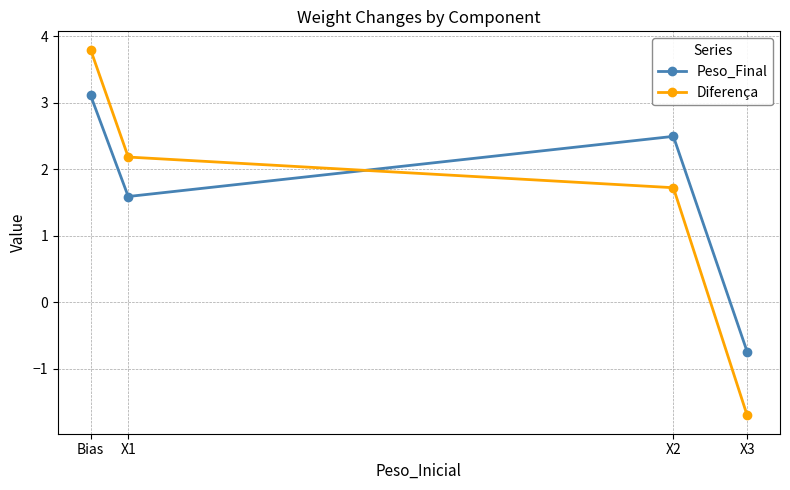

How many intersections are there between Peso_Final and Diferença?

1